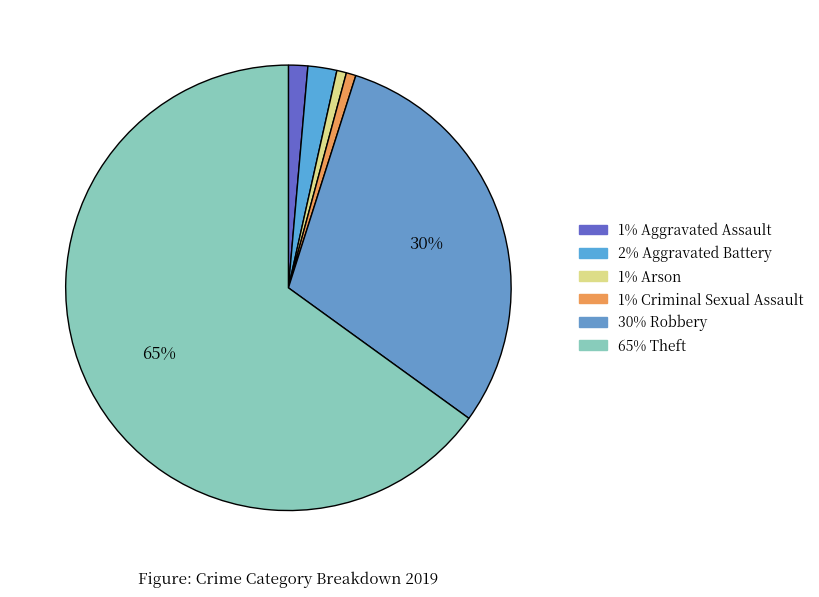

How many slices are in this pie chart?

6